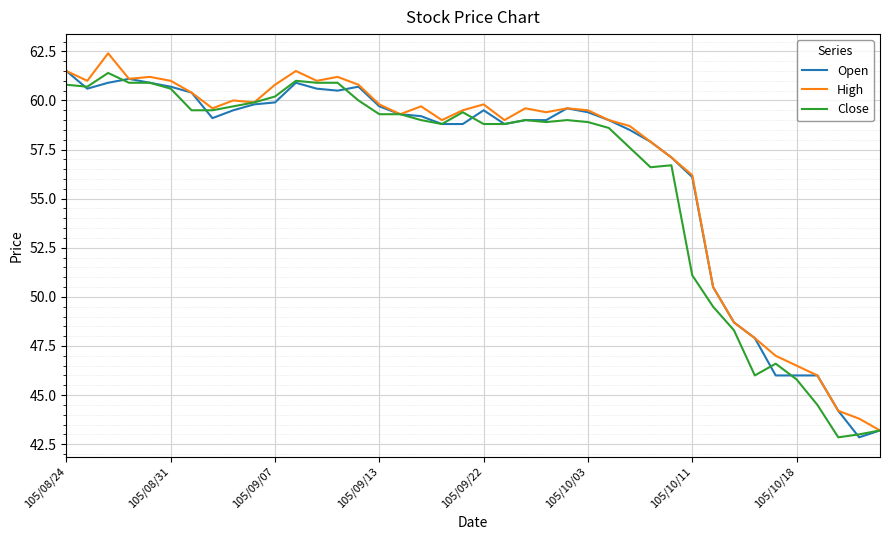

What are all the series names shown in the legend?

Open, High, Close